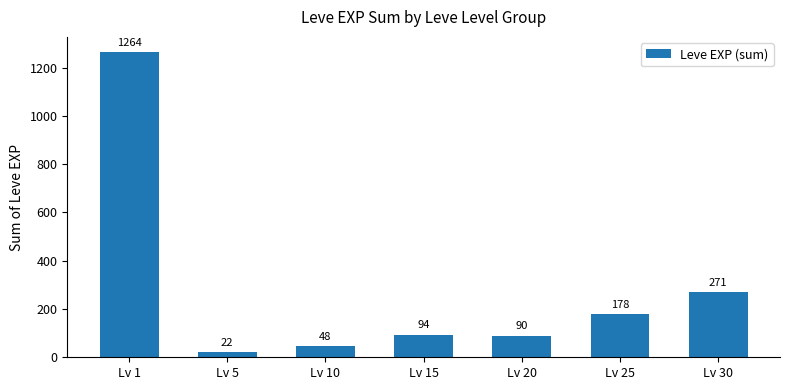

Is it true that the value at Lv 15 is 94?

True